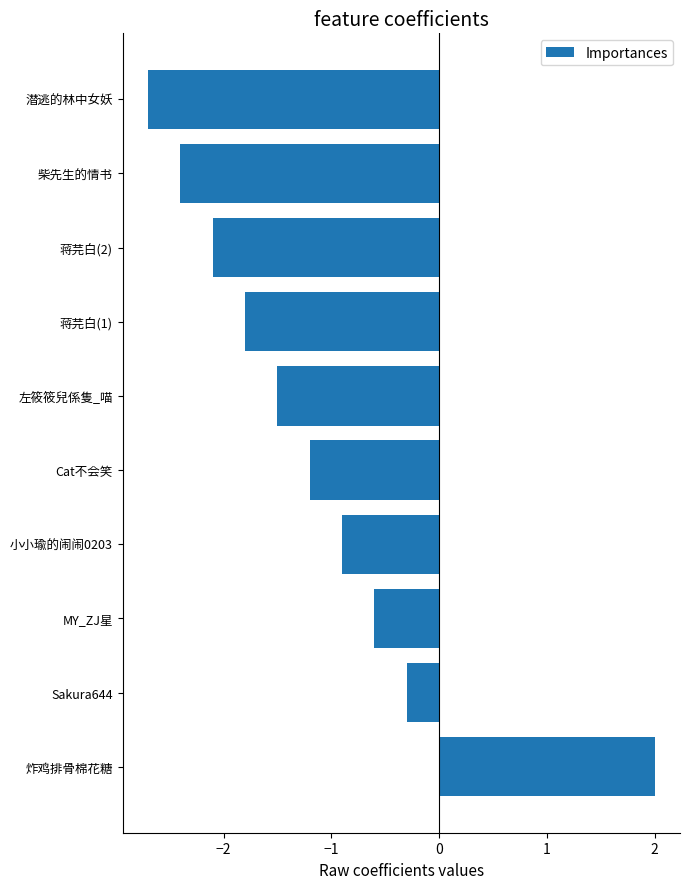

Between 蒋芫白(2) and 小小瑜的闹闹0203, which is larger?

小小瑜的闹闹0203